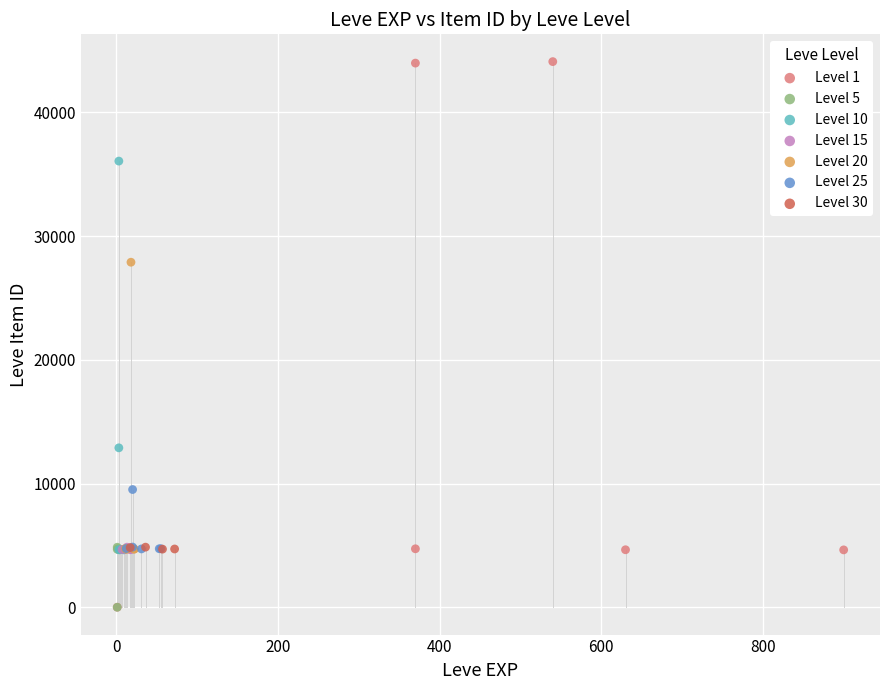

Which series has the widest spread of Y values?

Level 1